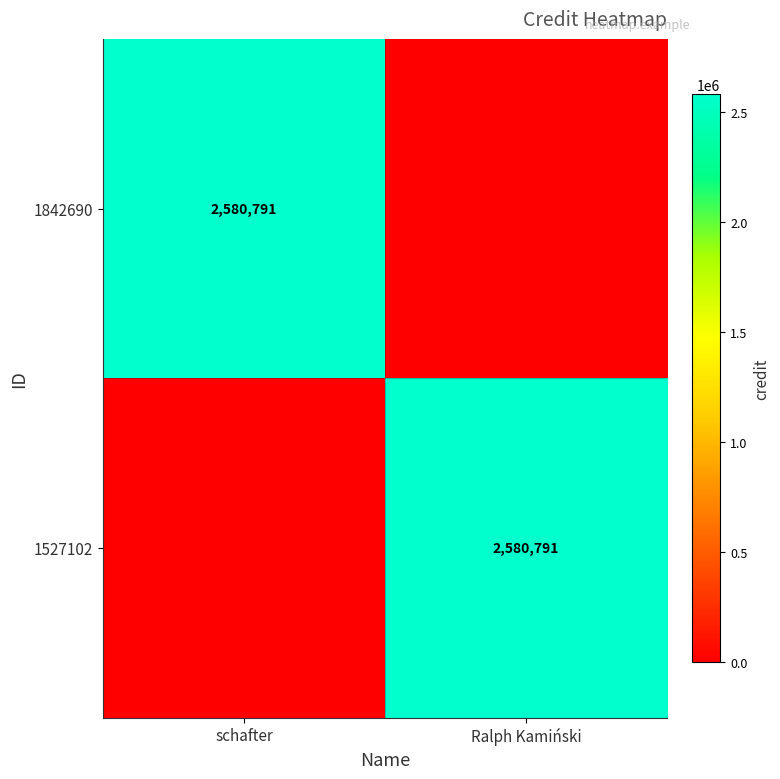

The value of 1842690 at schafter is 2580791. True or false?

True